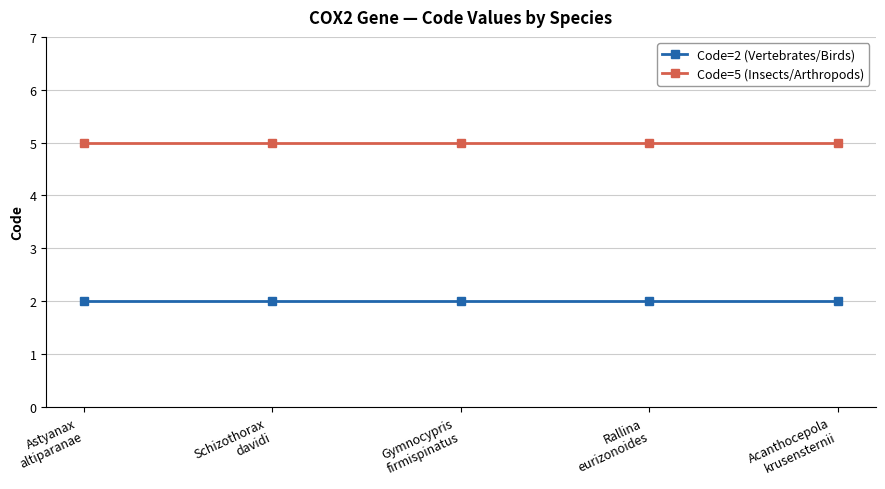

True or false: Code=5 (Insects/Arthropods) and Code=2 (Vertebrates/Birds) intersect in this chart.

False